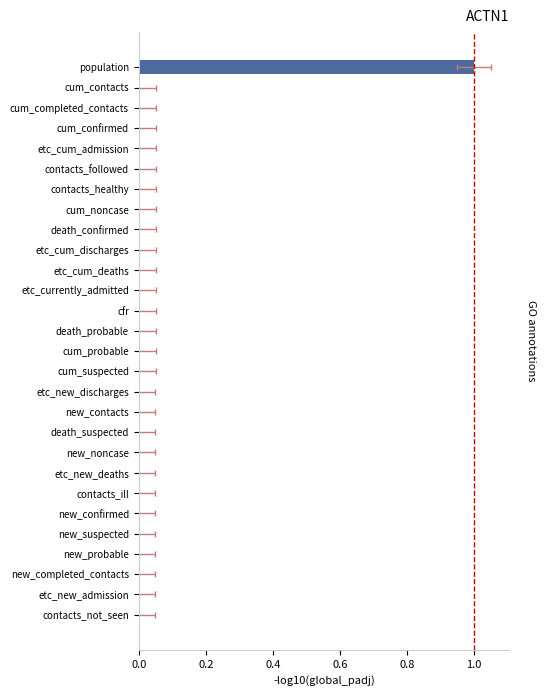

How many bars are there in total?

28